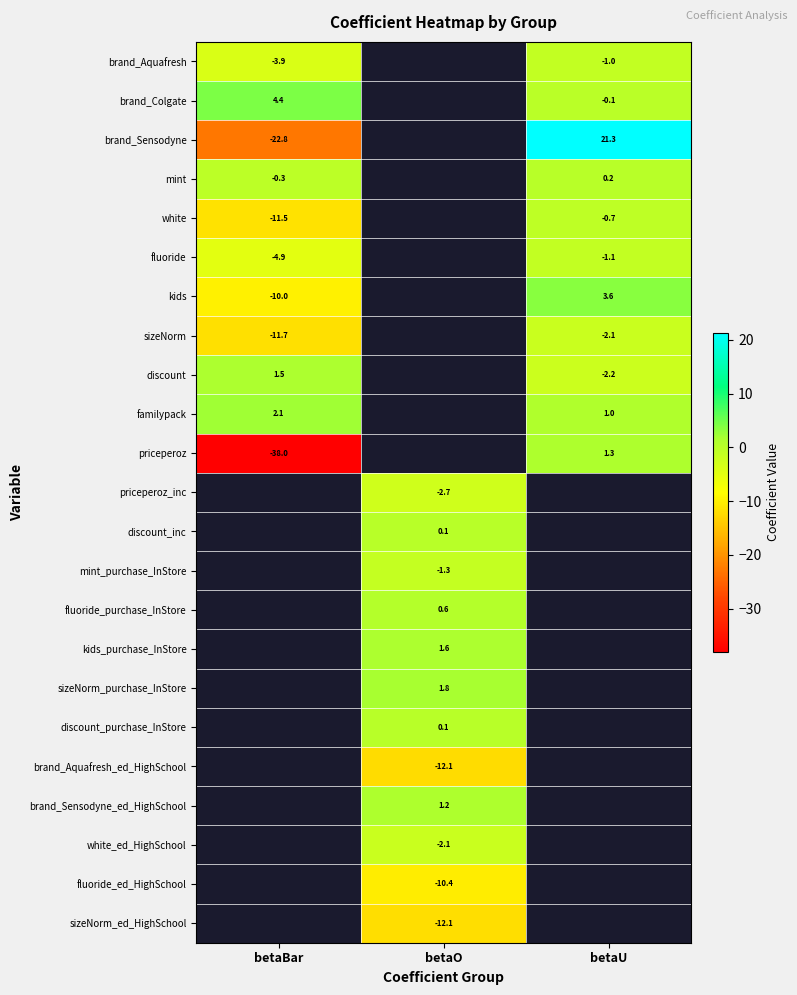

The white series shows -0.7 at betaU. True or false?

True